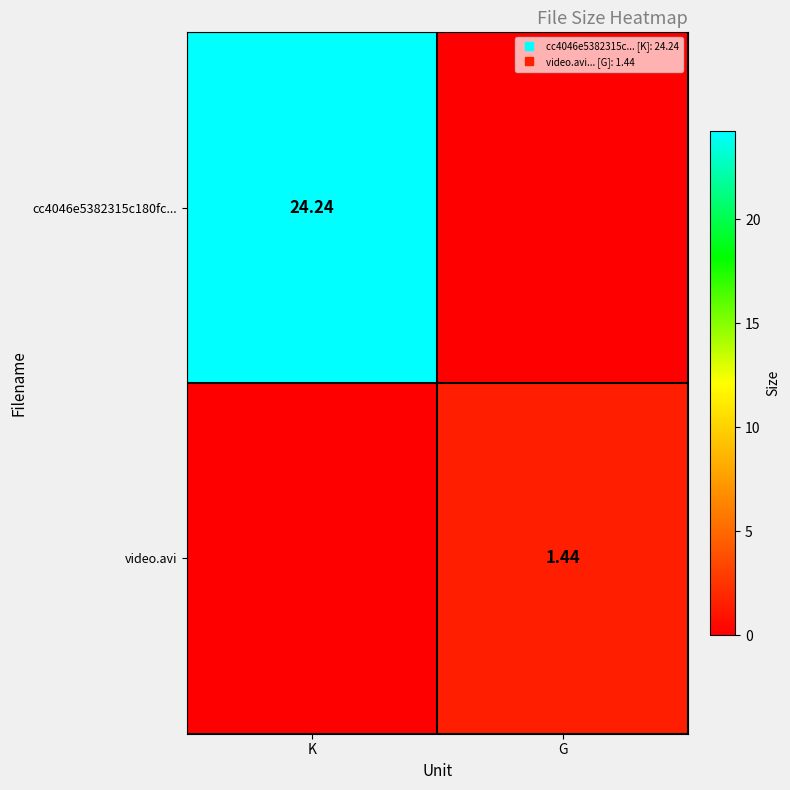

What is the highest value of the cc4046e5382315c180fc... series?

24.2